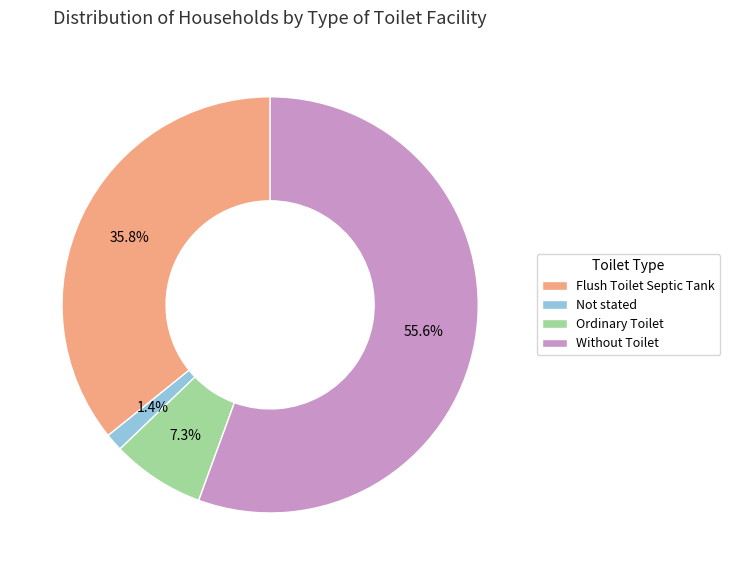

What is the largest slice in the pie chart?

Without Toilet